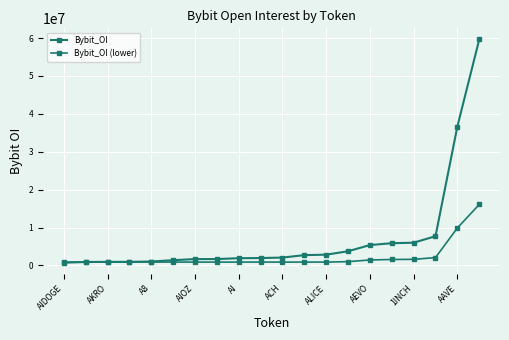

How many lines are shown in the chart?

2